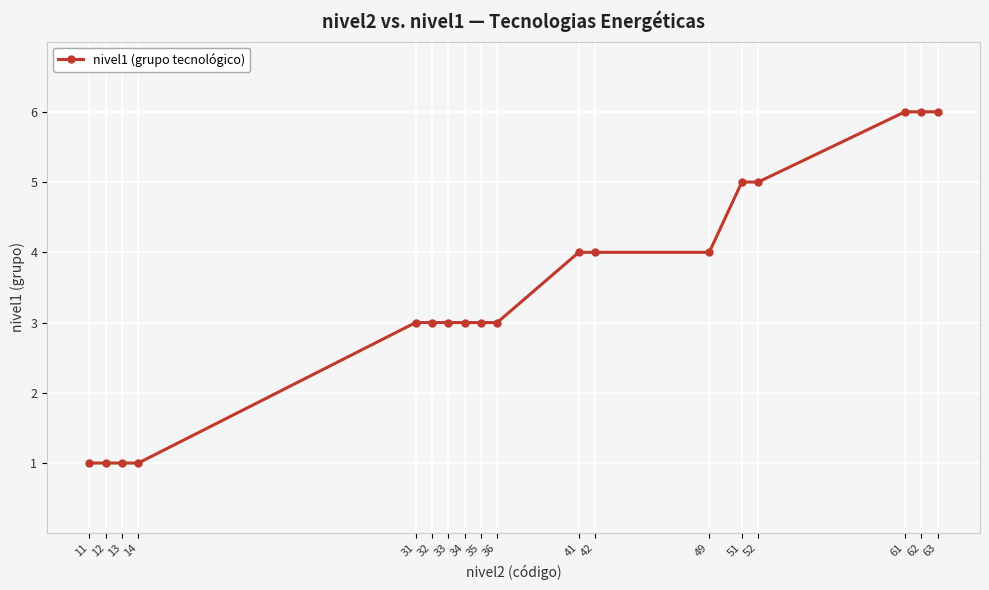

What is the change in value from 49 to 51?

+1